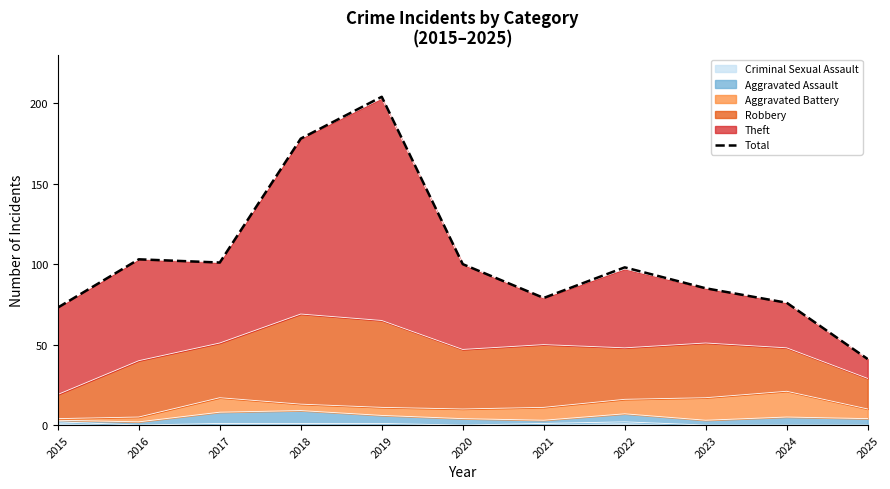

What is the difference between the maximum and second lowest values?

131